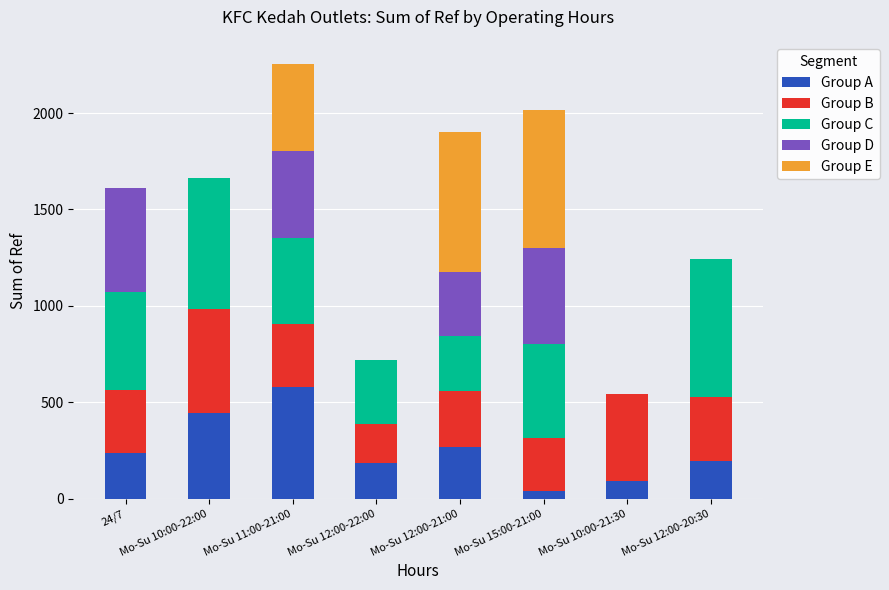

At which label does Group A reach its peak?

Mo-Su 11:00-21:00